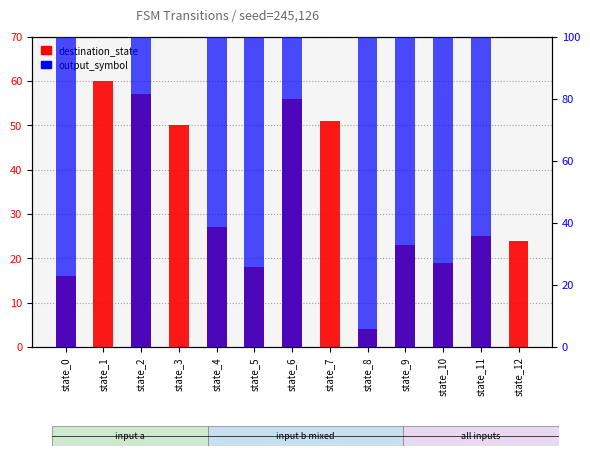

What is the highest value of the destination_state series?

60